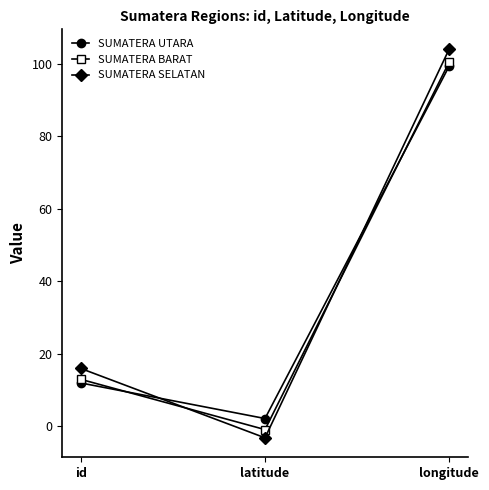

The value of SUMATERA BARAT at id is 21.3. True or false?

False